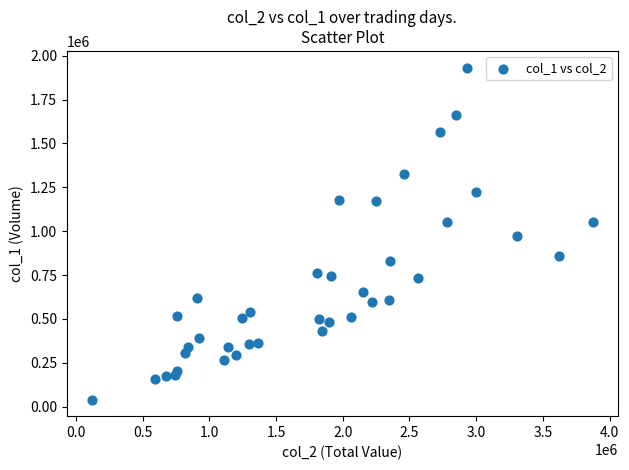

What is the range of X values (max minus min)?

3752290